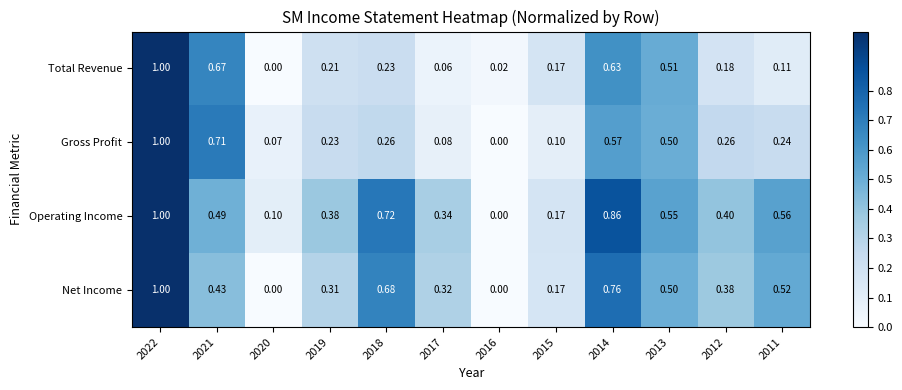

Between 2019 and 2015, which series saw the biggest shift?

Operating Income